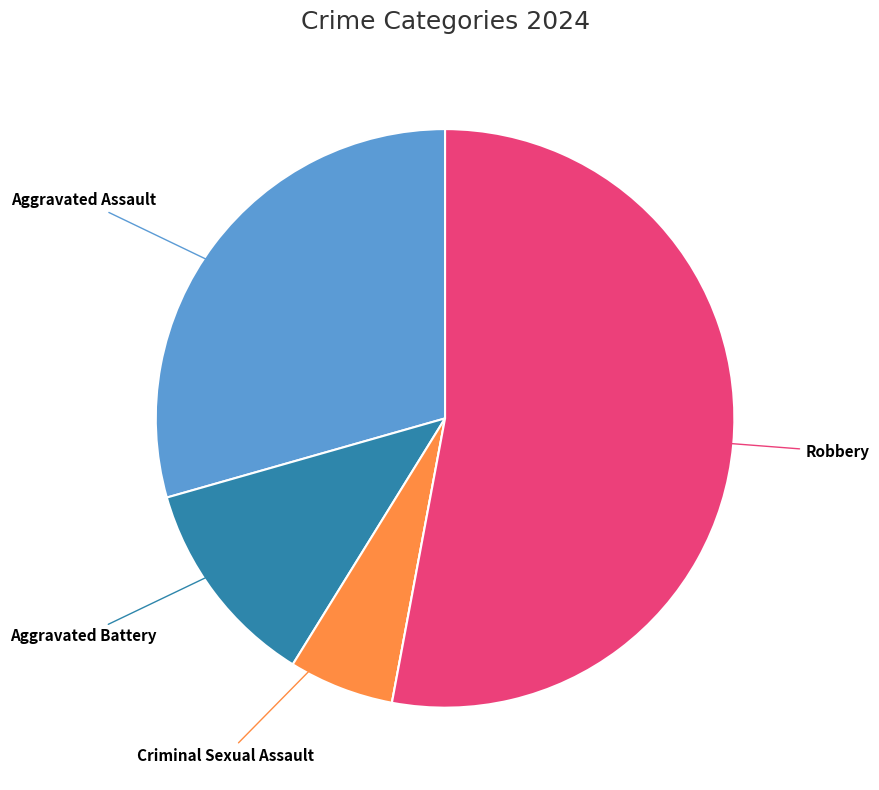

Does any single category account for the majority?

Yes